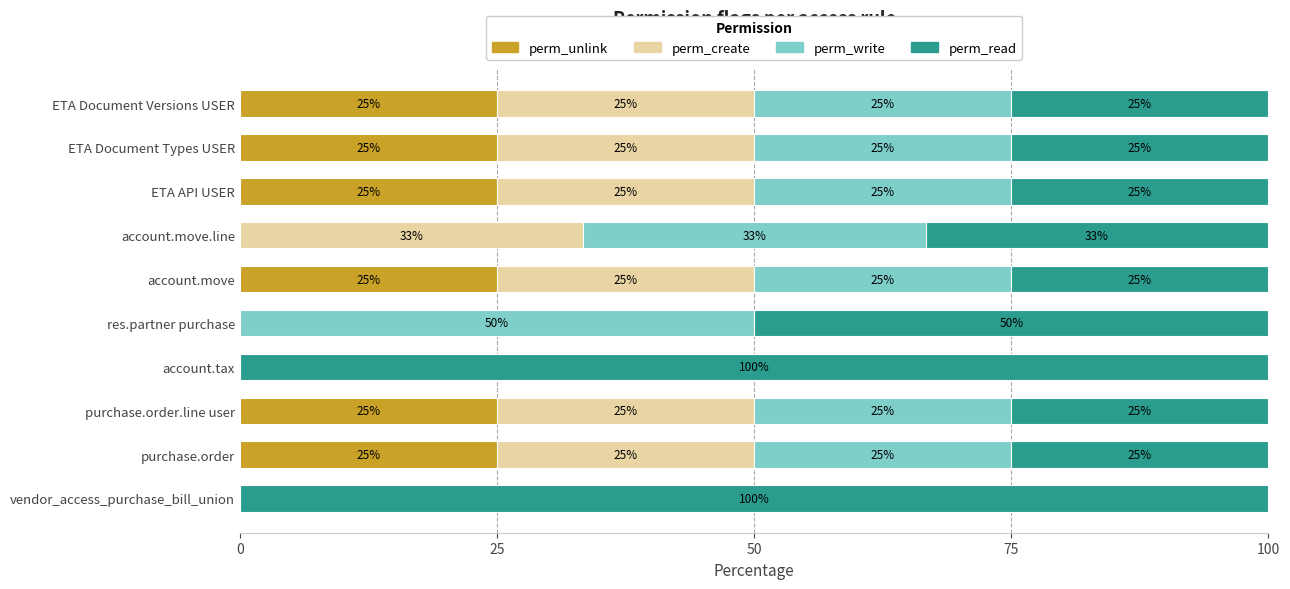

How many values in perm_unlink are above zero?

6